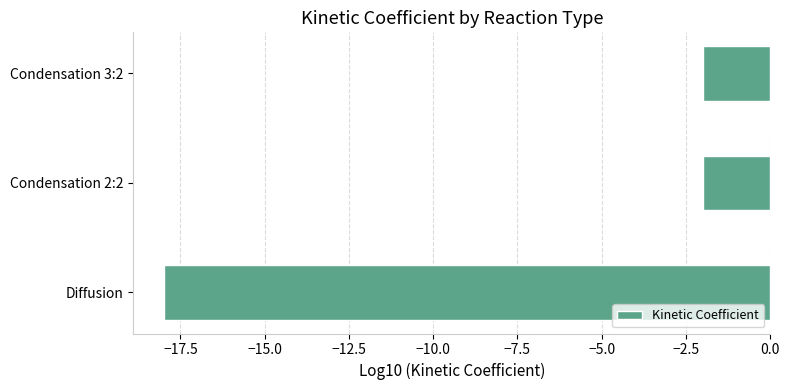

Is it true that the value at Condensation 2:2 is -2?

True